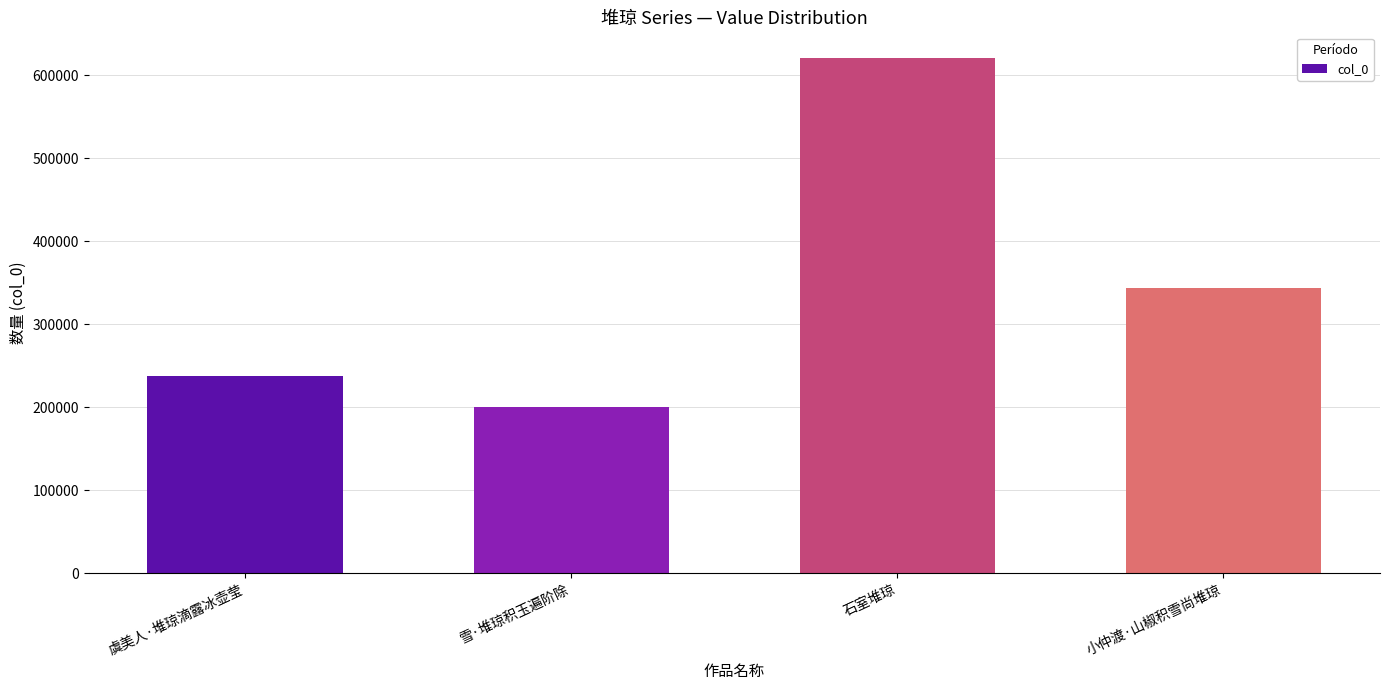

Reading left to right, list all the values displayed in this chart.

虞美人·堆琼滴露冰壶莹=237310	雪·堆琼积玉遍阶除=200319	石室堆琼=620529	小仲渡·山椒积雪尚堆琼=343195